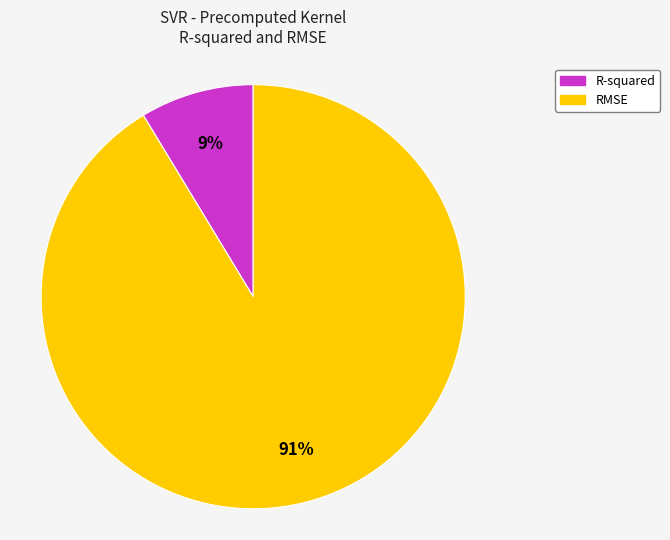

What percentage is the R-squared slice, to the nearest percent?

9%